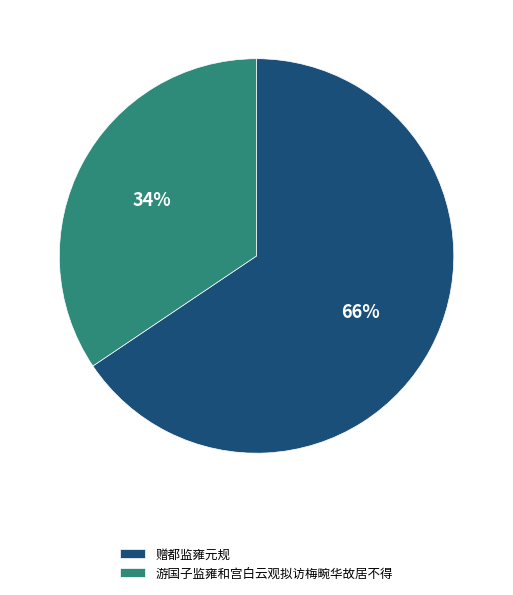

Which slice is the largest?

赠都监雍元规